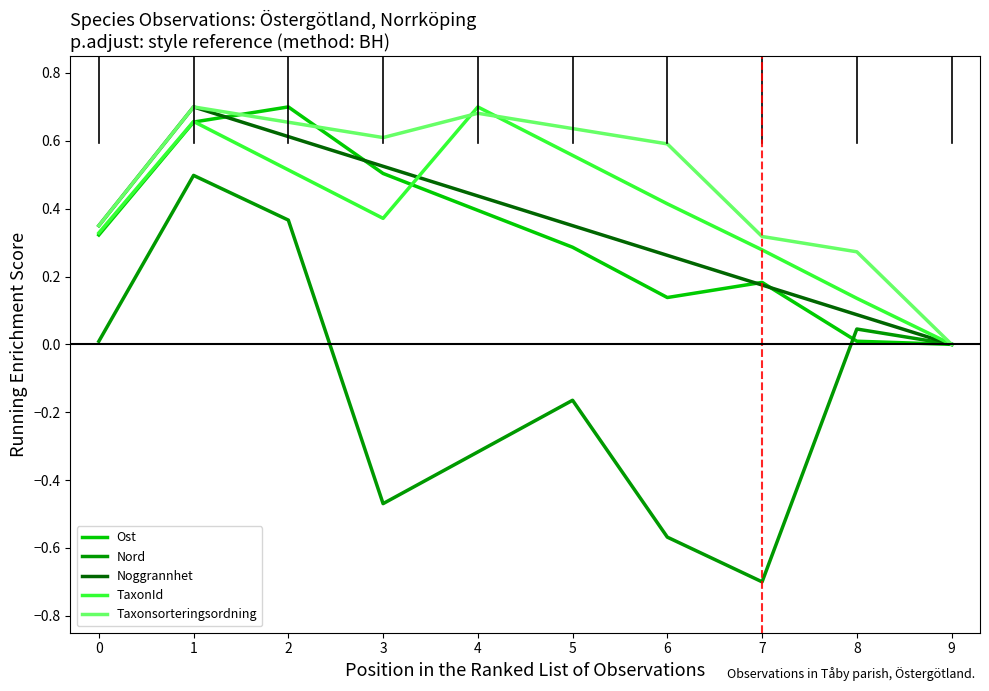

Which series has the largest total across all categories?

Taxonsorteringsordning